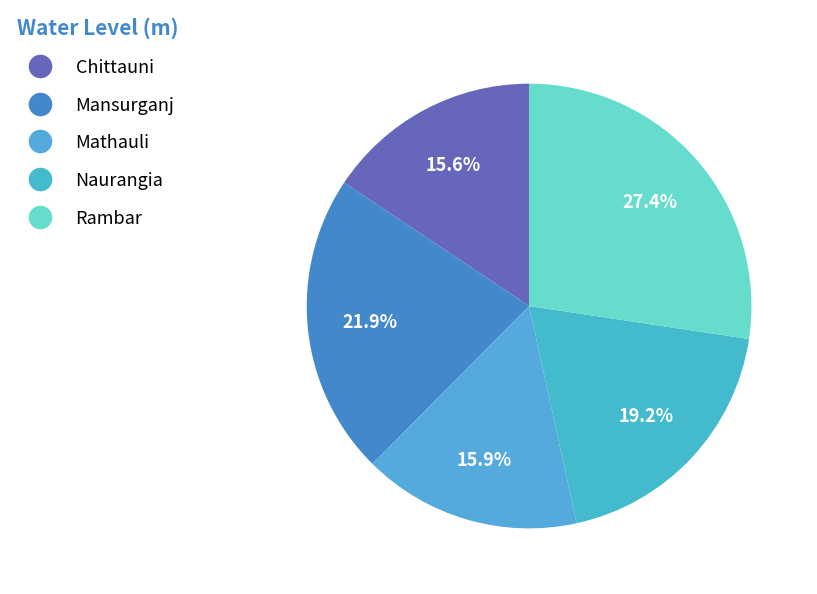

How many slices are in this pie chart?

5